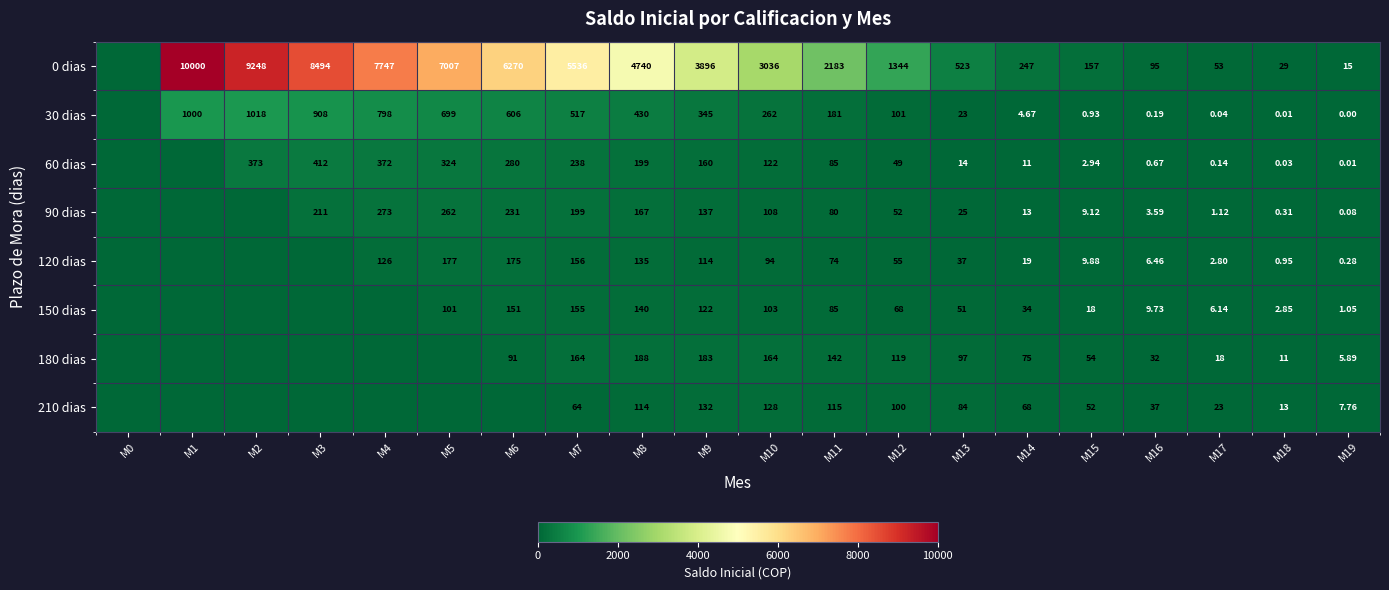

Is the value of 150 dias at M2 greater than the value of 60 dias at M2?

No